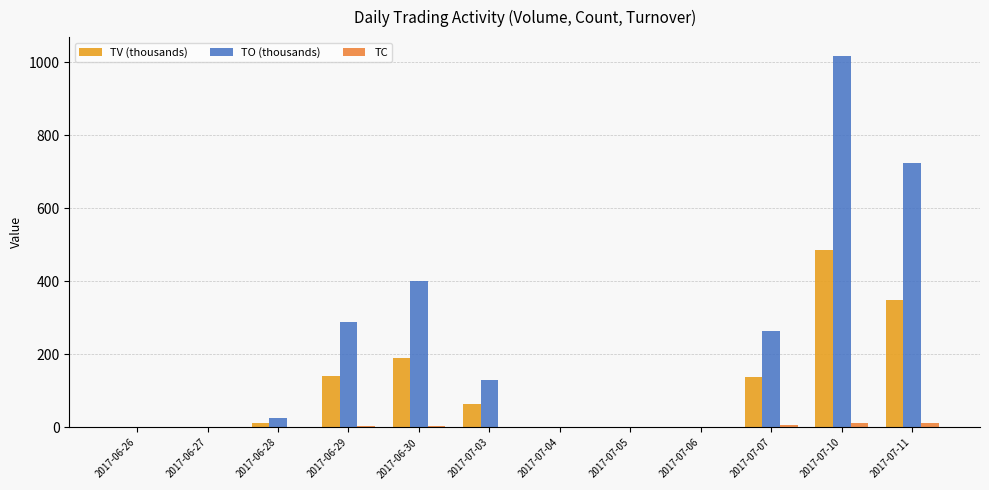

Rank the categories by TC value from lowest to highest.

2017-06-26, 2017-06-27, 2017-07-04, 2017-07-05, 2017-07-06, 2017-06-28, 2017-07-03, 2017-06-29, 2017-06-30, 2017-07-07, 2017-07-10, 2017-07-11